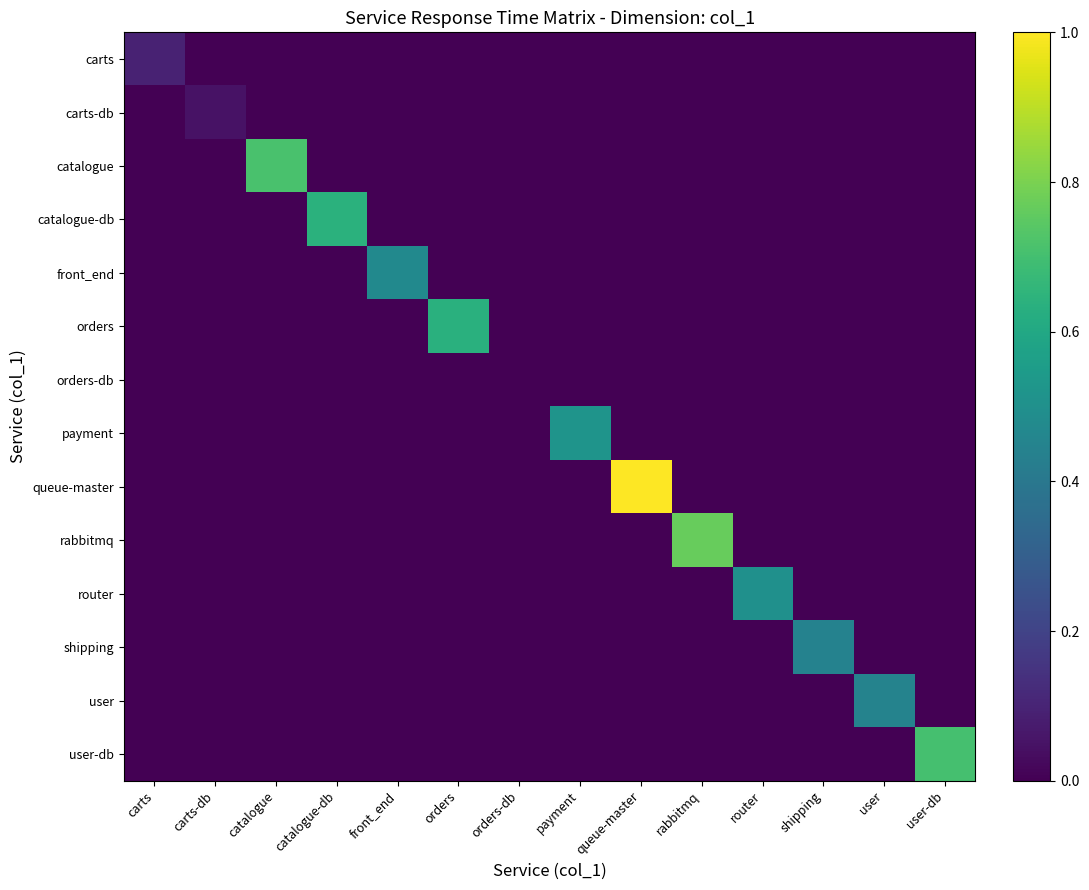

Reading right to left, transcribe all the data shown in this chart.

carts: user-db=0.0	user=0.0	shipping=0.0	router=0.0	rabbitmq=0.0	queue-master=0.0	payment=0.0	orders-db=0.0	orders=0.0	front_end=0.0	catalogue-db=0.0	catalogue=0.0	carts-db=0.0	carts=0.1
carts-db: user-db=0.0	user=0.0	shipping=0.0	router=0.0	rabbitmq=0.0	queue-master=0.0	payment=0.0	orders-db=0.0	orders=0.0	front_end=0.0	catalogue-db=0.0	catalogue=0.0	carts-db=0.0	carts=0.0
catalogue: user-db=0.0	user=0.0	shipping=0.0	router=0.0	rabbitmq=0.0	queue-master=0.0	payment=0.0	orders-db=0.0	orders=0.0	front_end=0.0	catalogue-db=0.0	catalogue=0.7	carts-db=0.0	carts=0.0
catalogue-db: user-db=0.0	user=0.0	shipping=0.0	router=0.0	rabbitmq=0.0	queue-master=0.0	payment=0.0	orders-db=0.0	orders=0.0	front_end=0.0	catalogue-db=0.6	catalogue=0.0	carts-db=0.0	carts=0.0
front_end: user-db=0.0	user=0.0	shipping=0.0	router=0.0	rabbitmq=0.0	queue-master=0.0	payment=0.0	orders-db=0.0	orders=0.0	front_end=0.5	catalogue-db=0.0	catalogue=0.0	carts-db=0.0	carts=0.0
orders: user-db=0.0	user=0.0	shipping=0.0	router=0.0	rabbitmq=0.0	queue-master=0.0	payment=0.0	orders-db=0.0	orders=0.6	front_end=0.0	catalogue-db=0.0	catalogue=0.0	carts-db=0.0	carts=0.0
orders-db: user-db=0.0	user=0.0	shipping=0.0	router=0.0	rabbitmq=0.0	queue-master=0.0	payment=0.0	orders-db=0.0	orders=0.0	front_end=0.0	catalogue-db=0.0	catalogue=0.0	carts-db=0.0	carts=0.0
payment: user-db=0.0	user=0.0	shipping=0.0	router=0.0	rabbitmq=0.0	queue-master=0.0	payment=0.5	orders-db=0.0	orders=0.0	front_end=0.0	catalogue-db=0.0	catalogue=0.0	carts-db=0.0	carts=0.0
queue-master: user-db=0.0	user=0.0	shipping=0.0	router=0.0	rabbitmq=0.0	queue-master=1.0	payment=0.0	orders-db=0.0	orders=0.0	front_end=0.0	catalogue-db=0.0	catalogue=0.0	carts-db=0.0	carts=0.0
rabbitmq: user-db=0.0	user=0.0	shipping=0.0	router=0.0	rabbitmq=0.8	queue-master=0.0	payment=0.0	orders-db=0.0	orders=0.0	front_end=0.0	catalogue-db=0.0	catalogue=0.0	carts-db=0.0	carts=0.0
router: user-db=0.0	user=0.0	shipping=0.0	router=0.5	rabbitmq=0.0	queue-master=0.0	payment=0.0	orders-db=0.0	orders=0.0	front_end=0.0	catalogue-db=0.0	catalogue=0.0	carts-db=0.0	carts=0.0
shipping: user-db=0.0	user=0.0	shipping=0.4	router=0.0	rabbitmq=0.0	queue-master=0.0	payment=0.0	orders-db=0.0	orders=0.0	front_end=0.0	catalogue-db=0.0	catalogue=0.0	carts-db=0.0	carts=0.0
user: user-db=0.0	user=0.4	shipping=0.0	router=0.0	rabbitmq=0.0	queue-master=0.0	payment=0.0	orders-db=0.0	orders=0.0	front_end=0.0	catalogue-db=0.0	catalogue=0.0	carts-db=0.0	carts=0.0
user-db: user-db=0.7	user=0.0	shipping=0.0	router=0.0	rabbitmq=0.0	queue-master=0.0	payment=0.0	orders-db=0.0	orders=0.0	front_end=0.0	catalogue-db=0.0	catalogue=0.0	carts-db=0.0	carts=0.0